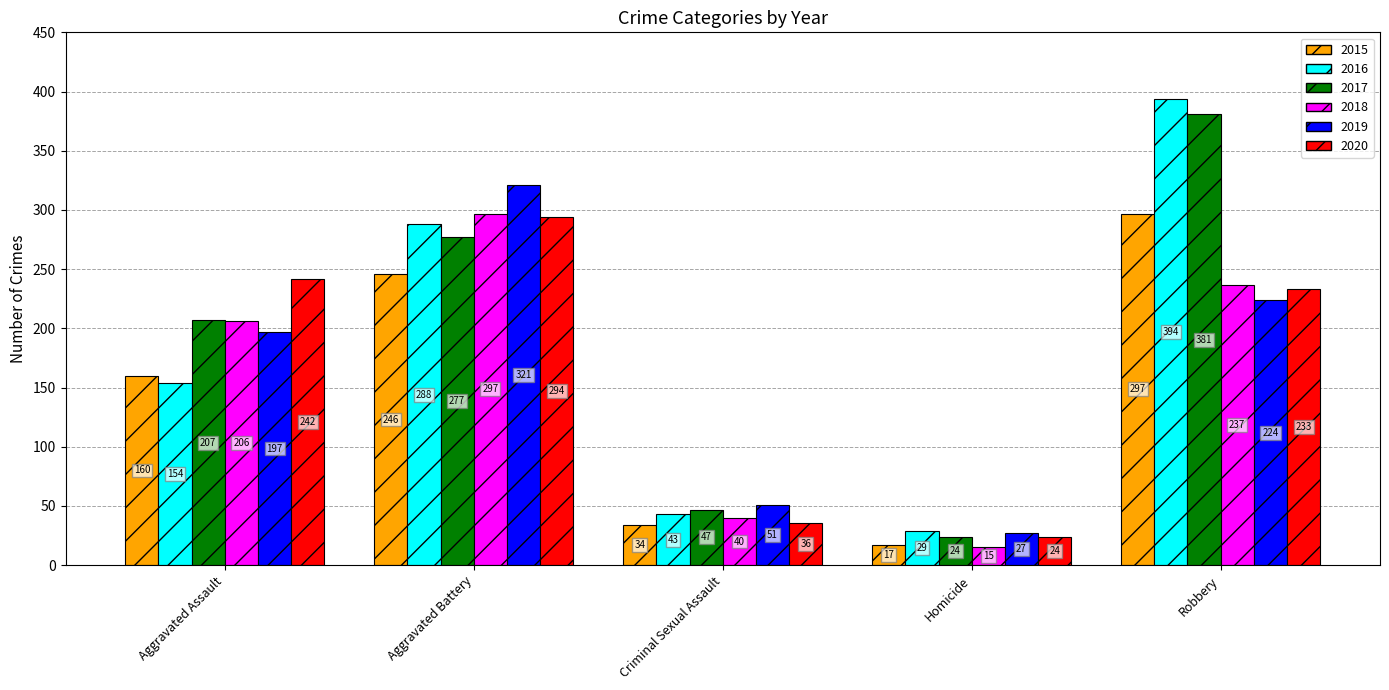

At how many categories does at least one series exceed 340?

1